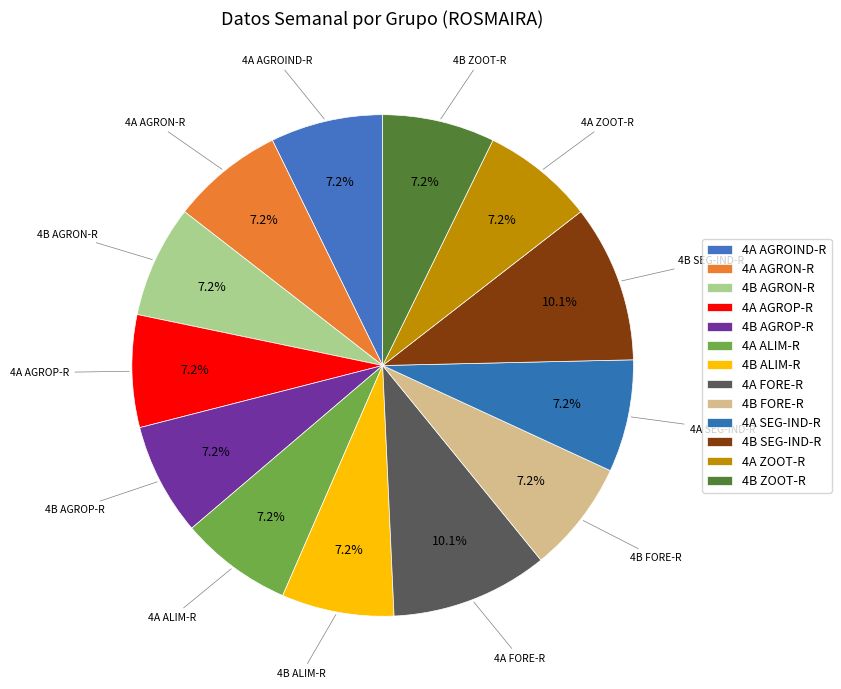

How many slices are in this pie chart?

13